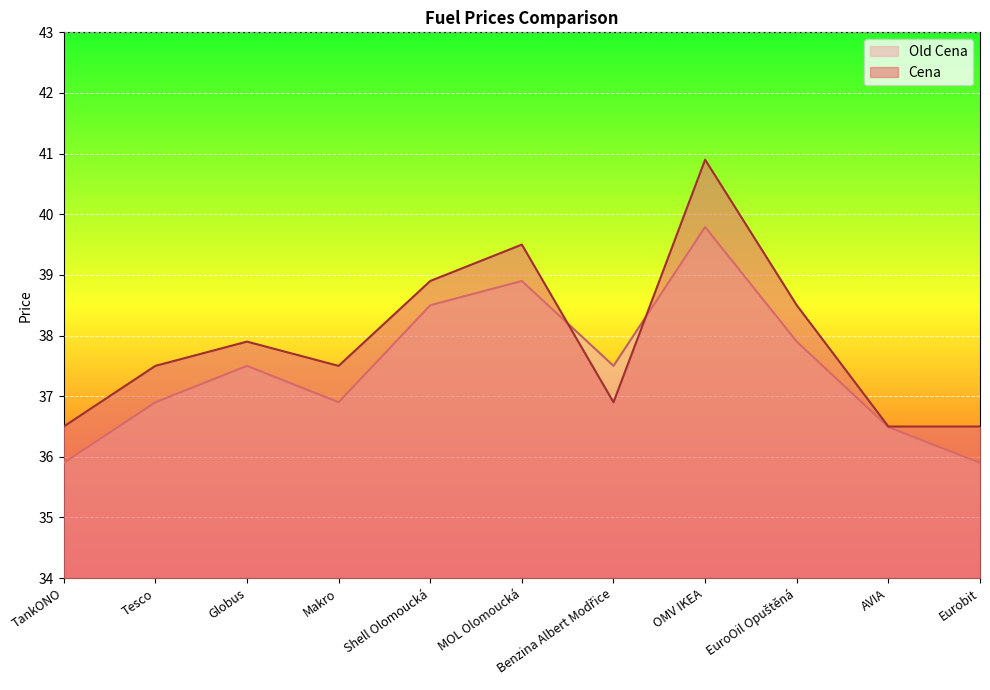

What is the label of the 2nd point from the left?

Tesco